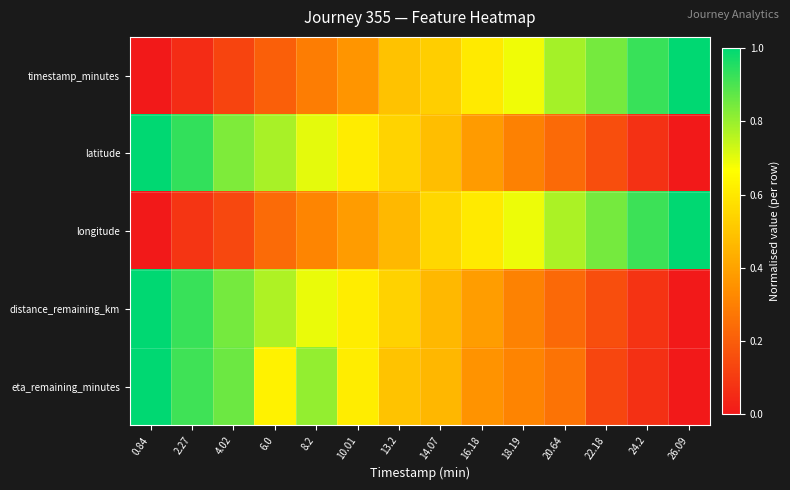

Reading left to right, transcribe all the data shown in this chart.

timestamp_minutes: 0.84=0.0	2.27=0.1	4.02=0.1	6.0=0.2	8.2=0.3	10.01=0.4	13.2=0.5	14.07=0.5	16.18=0.6	18.19=0.7	20.64=0.8	22.18=0.8	24.2=0.9	26.09=1.0
latitude: 0.84=1.0	2.27=0.9	4.02=0.8	6.0=0.8	8.2=0.7	10.01=0.6	13.2=0.5	14.07=0.5	16.18=0.4	18.19=0.3	20.64=0.2	22.18=0.2	24.2=0.1	26.09=0.0
longitude: 0.84=0.0	2.27=0.1	4.02=0.1	6.0=0.2	8.2=0.3	10.01=0.4	13.2=0.5	14.07=0.6	16.18=0.6	18.19=0.7	20.64=0.8	22.18=0.8	24.2=0.9	26.09=1.0
distance_remaining_km: 0.84=1.0	2.27=0.9	4.02=0.8	6.0=0.8	8.2=0.7	10.01=0.6	13.2=0.5	14.07=0.5	16.18=0.4	18.19=0.3	20.64=0.2	22.18=0.2	24.2=0.1	26.09=0.0
eta_remaining_minutes: 0.84=1.0	2.27=0.9	4.02=0.9	6.0=0.6	8.2=0.8	10.01=0.6	13.2=0.5	14.07=0.5	16.18=0.4	18.19=0.3	20.64=0.3	22.18=0.1	24.2=0.1	26.09=0.0